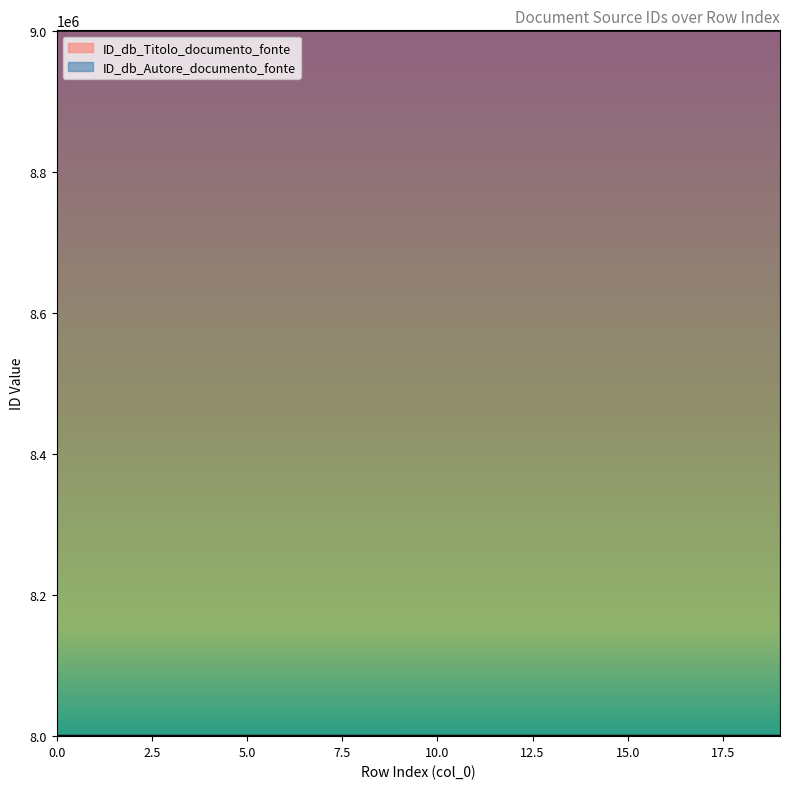

What is the difference between the ID_db_Titolo_documento_fonte values at 0 and 15?

39